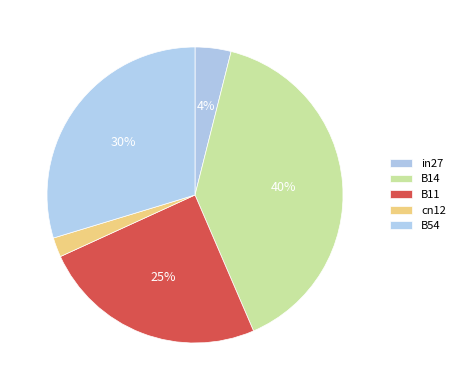

What percentage is the B54 slice, to the nearest percent?

30%